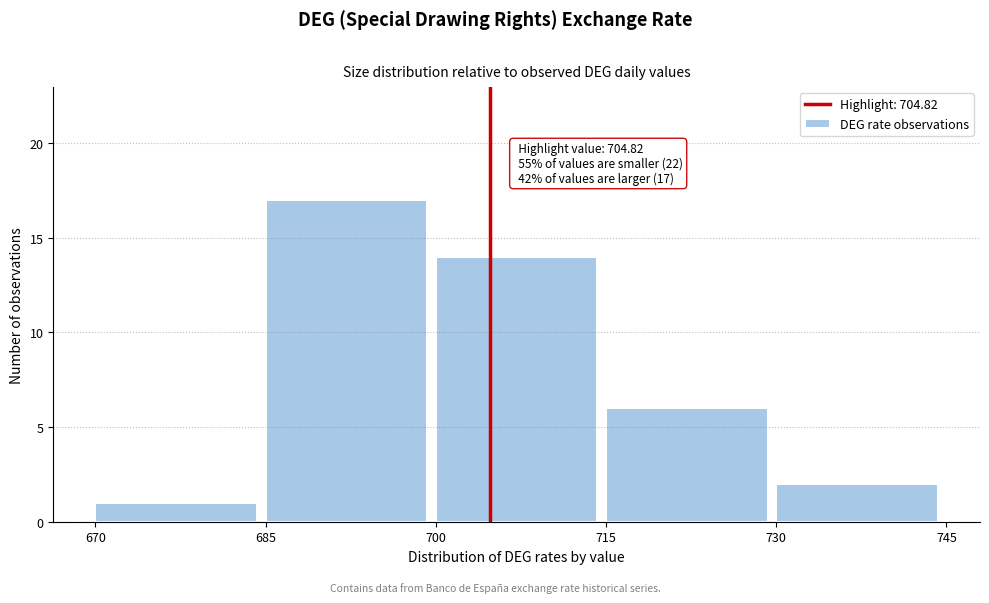

Which range on the x-axis has the tallest bar?

685 to 700